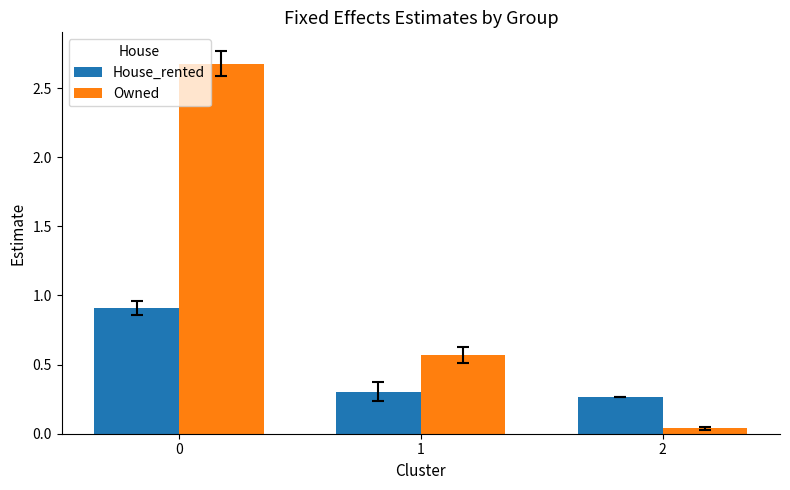

At how many categories does at least one series exceed 1?

1